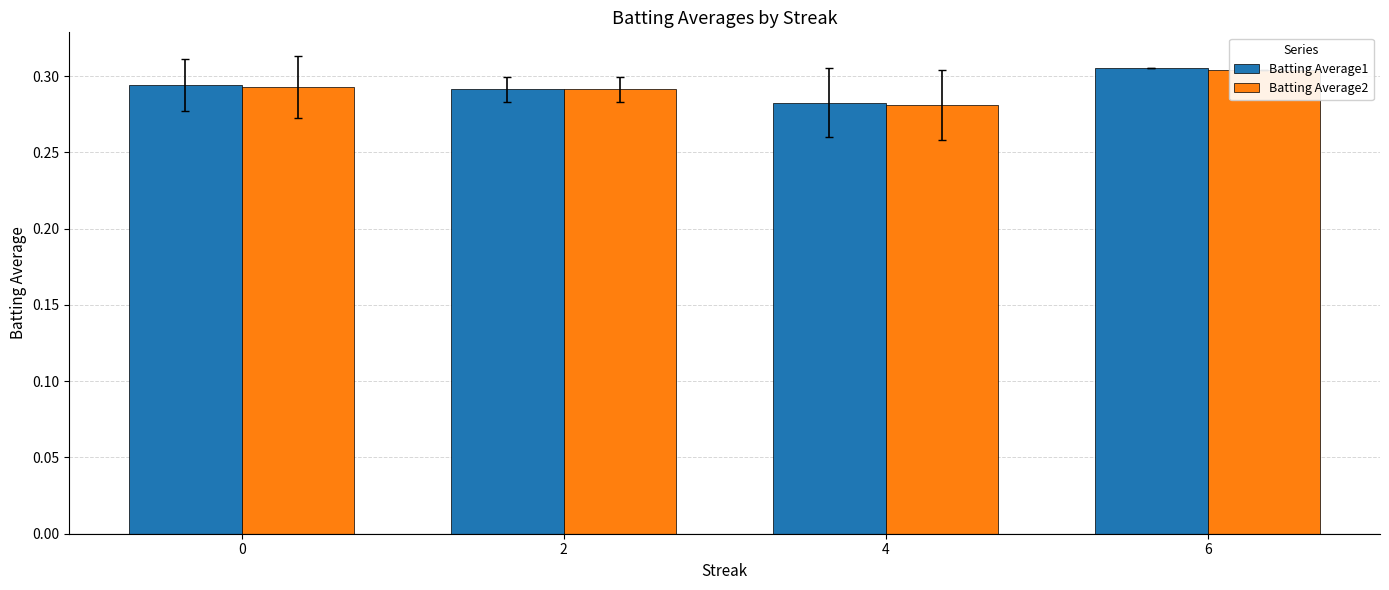

Which label corresponds to the largest value in the chart?

6